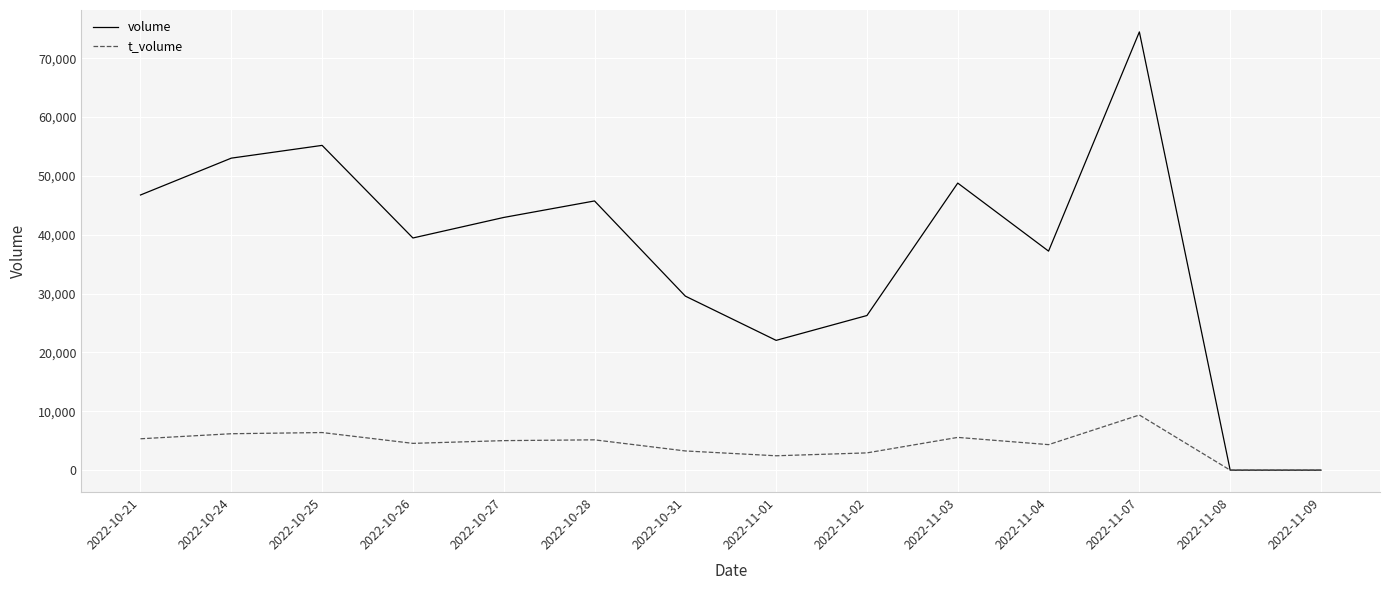

List the series in order of their peak value, lowest first.

t_volume, volume